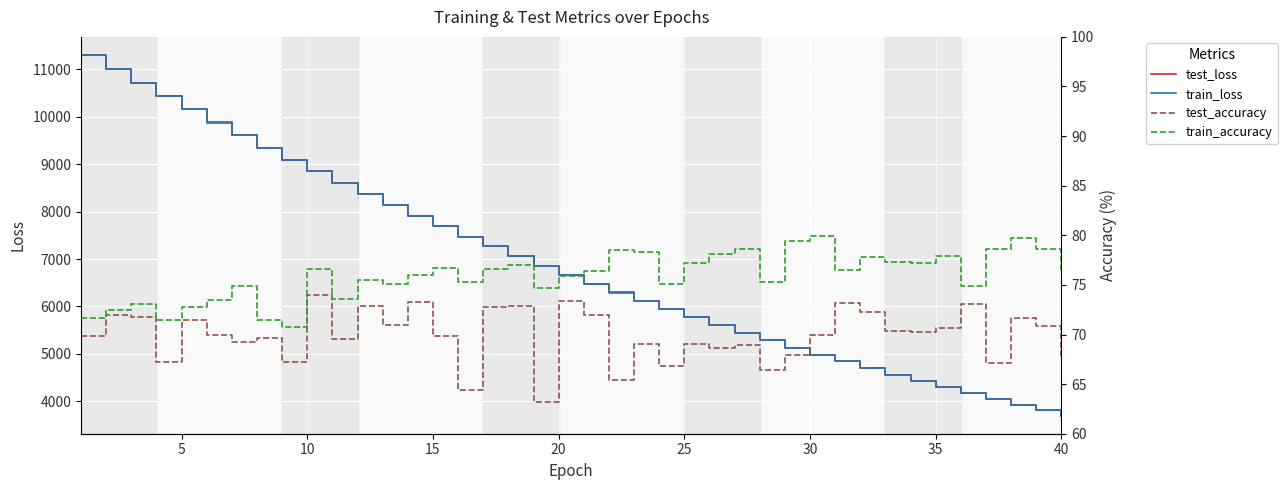

The value of test_loss at 5 is 10153.1. True or false?

True